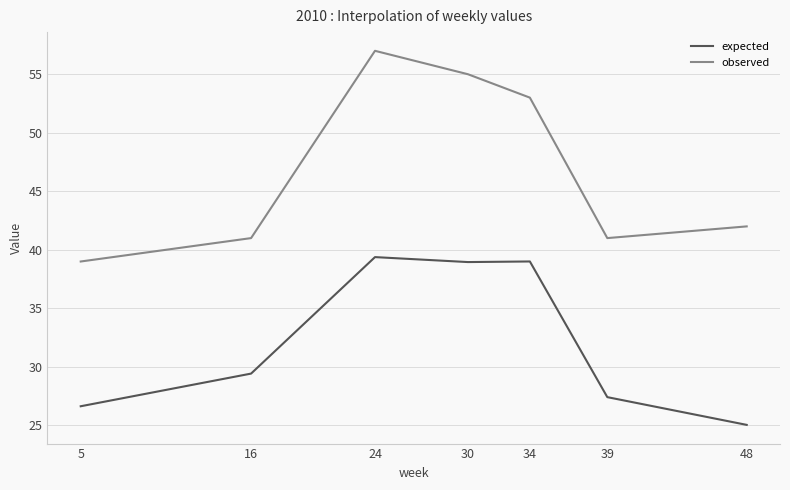

Which category has the highest value across all series?

24